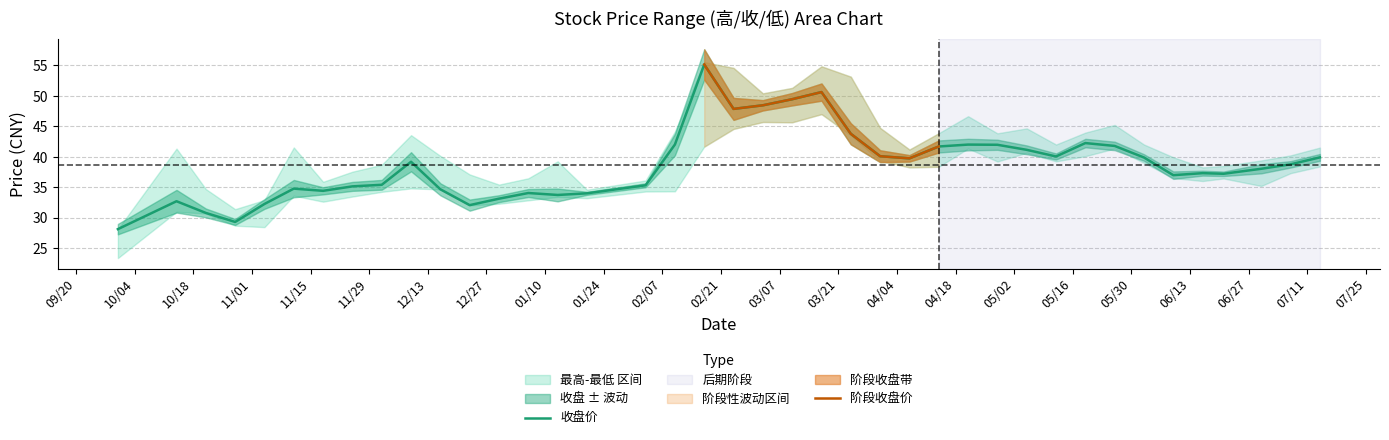

Between 2022-10-28 and 2022-12-23, which series saw the biggest shift?

最高